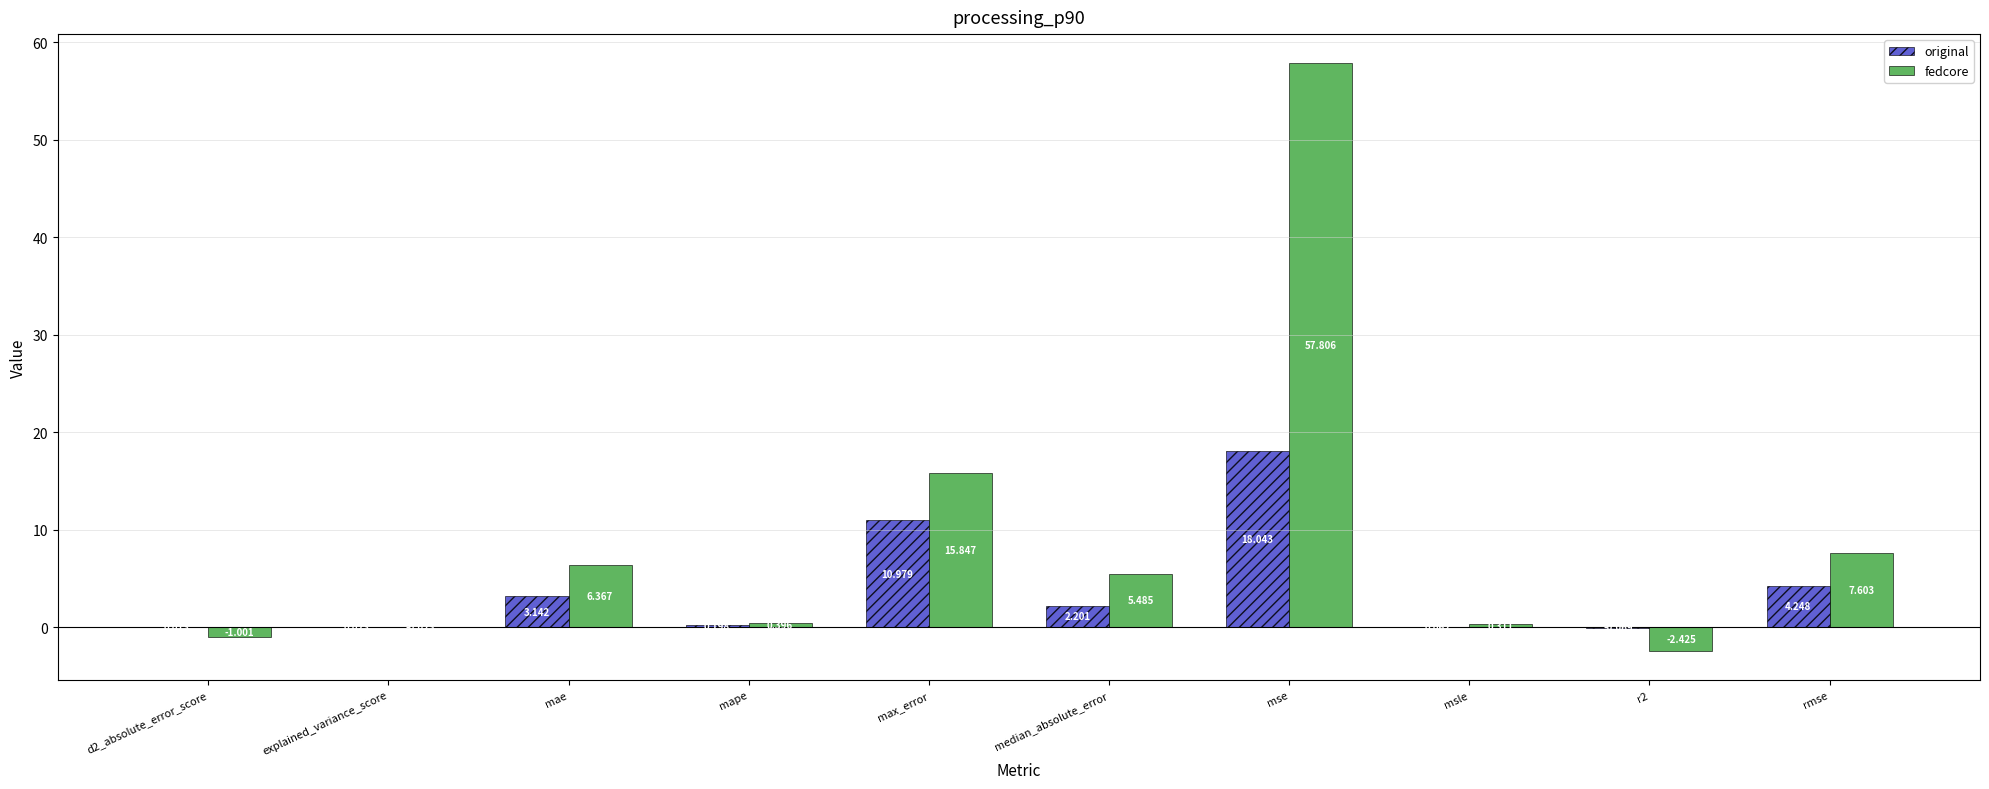

What are all the series names shown in the legend?

original, fedcore